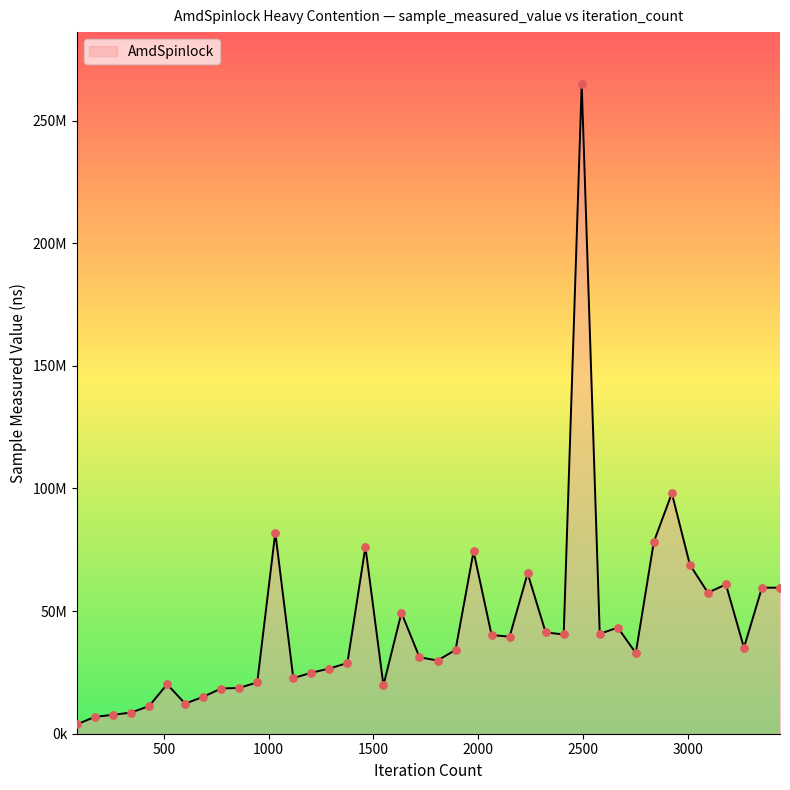

Does the chart have visible grid lines?

No